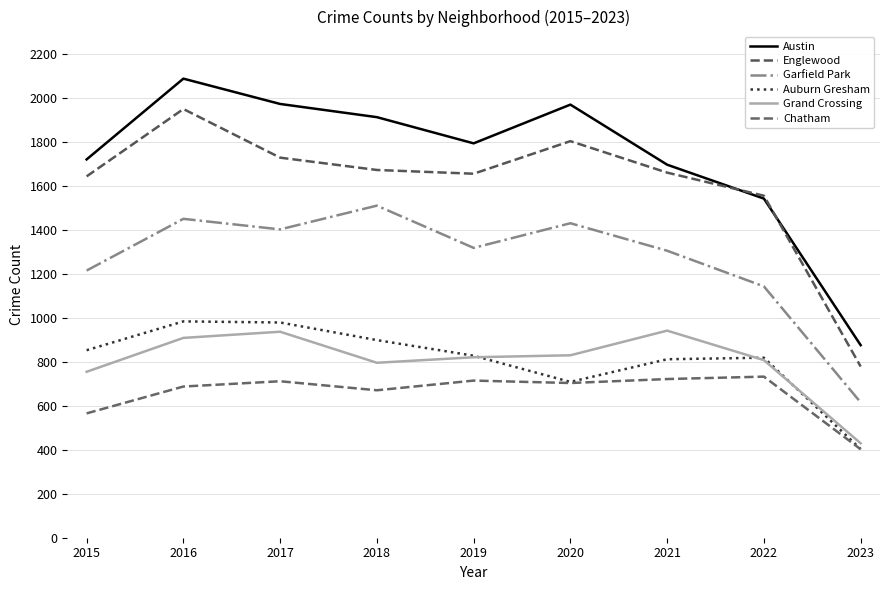

What are all the series names shown in the legend?

Austin, Englewood, Garfield Park, Auburn Gresham, Grand Crossing, Chatham